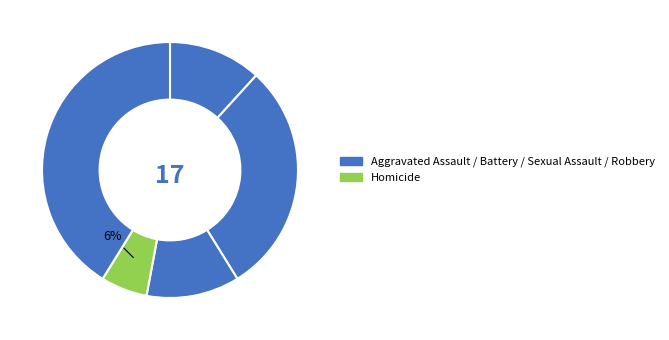

Is there a majority slice in this chart?

No